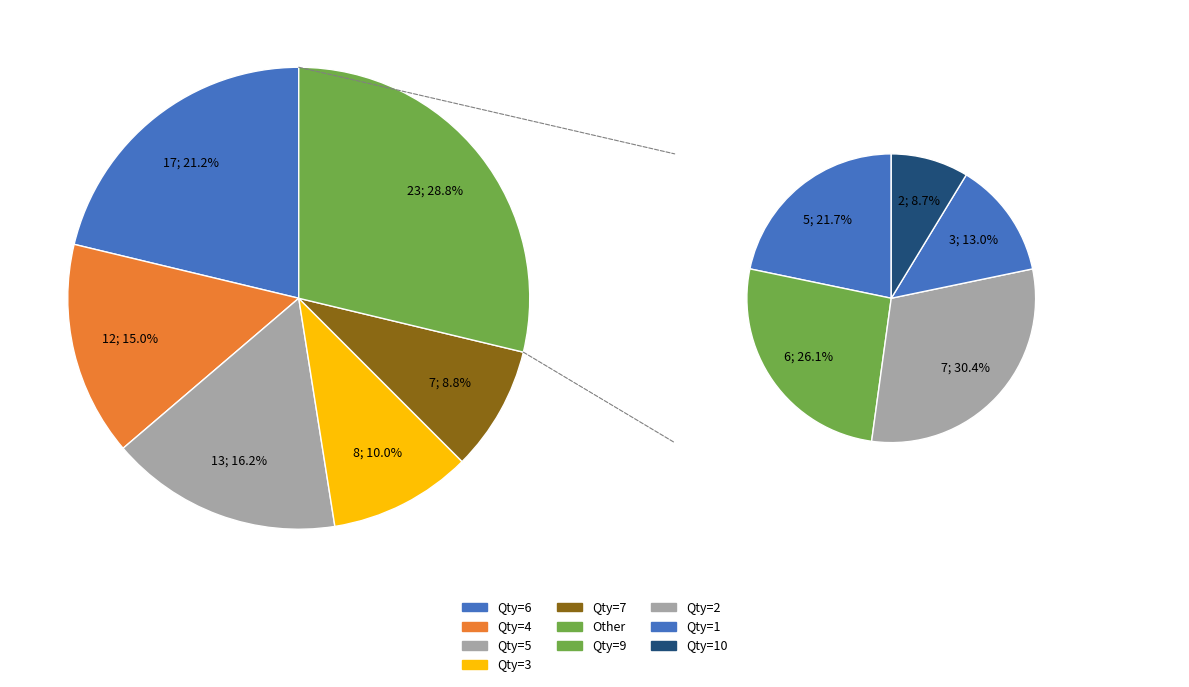

Is the sum of 4 and 8 greater than half?

No